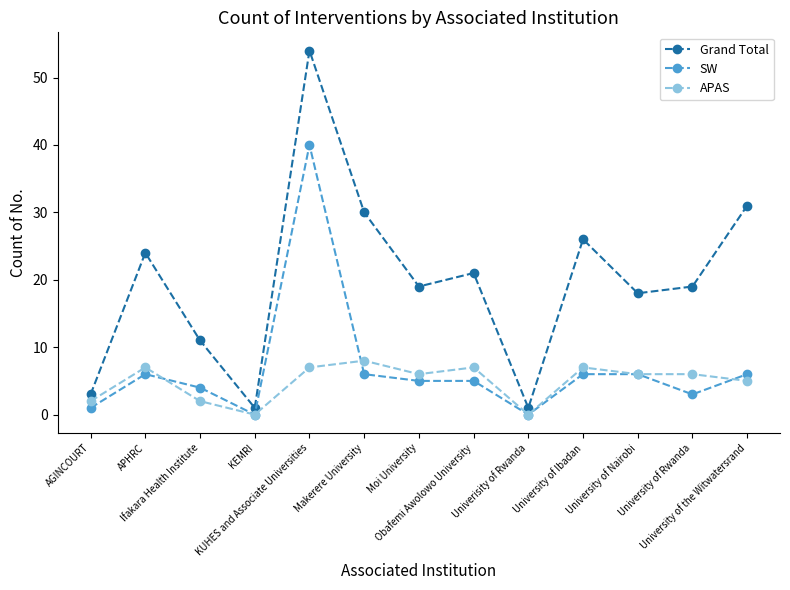

At which category does SW reach its first local valley?

KEMRI